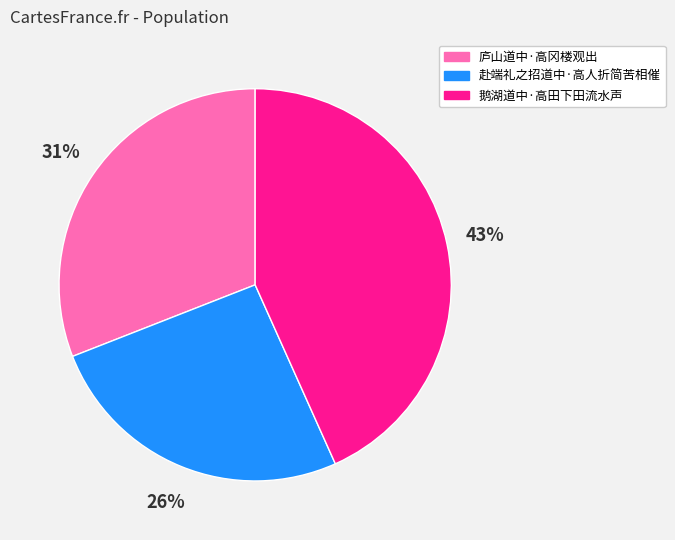

How many slices are in this pie chart?

3